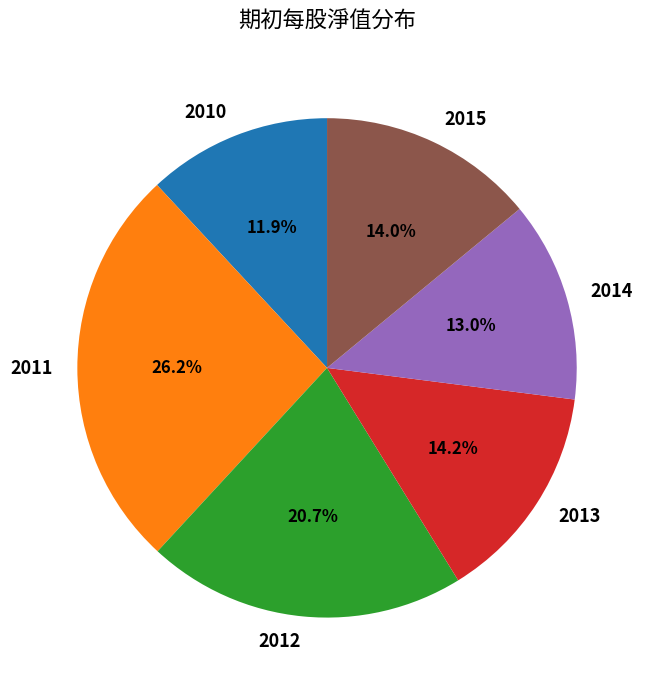

True or false: 2014 accounts for 25% of the total.

False